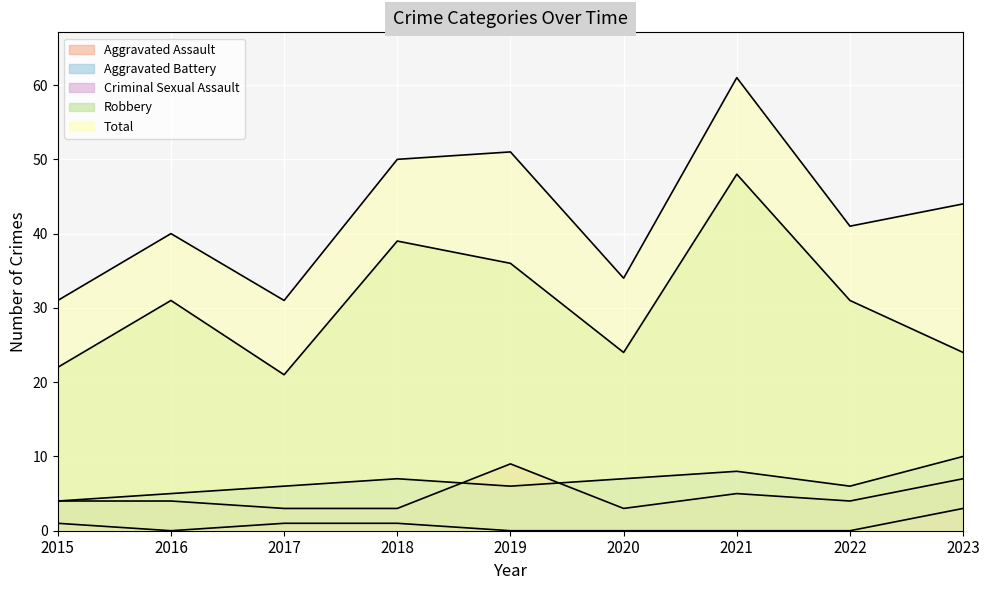

In Total, how many points are higher than both neighbors (excluding endpoints)?

3